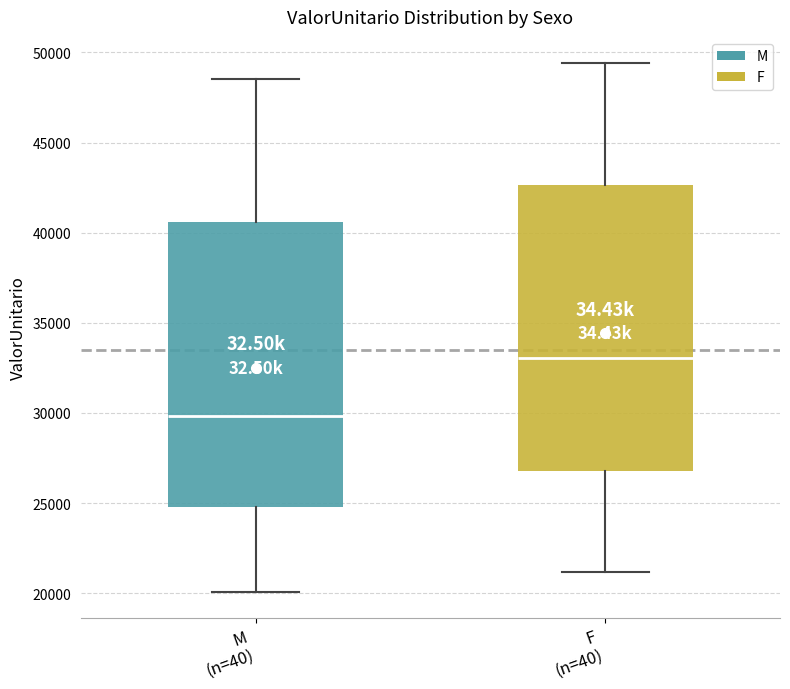

Which box has the lowest median line?

M (n=40)